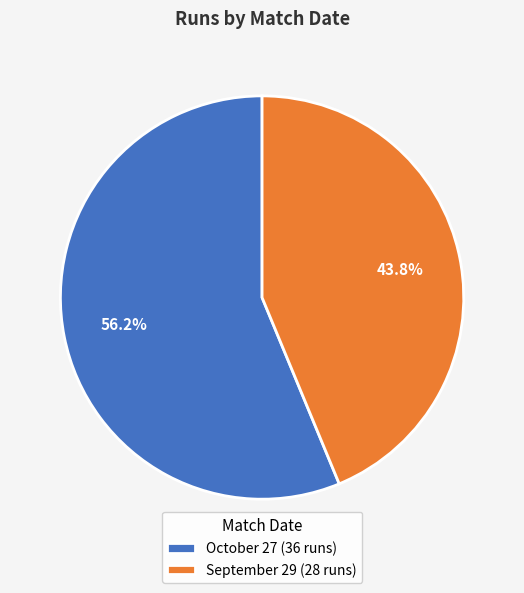

Is October 27 the majority of the pie?

Yes